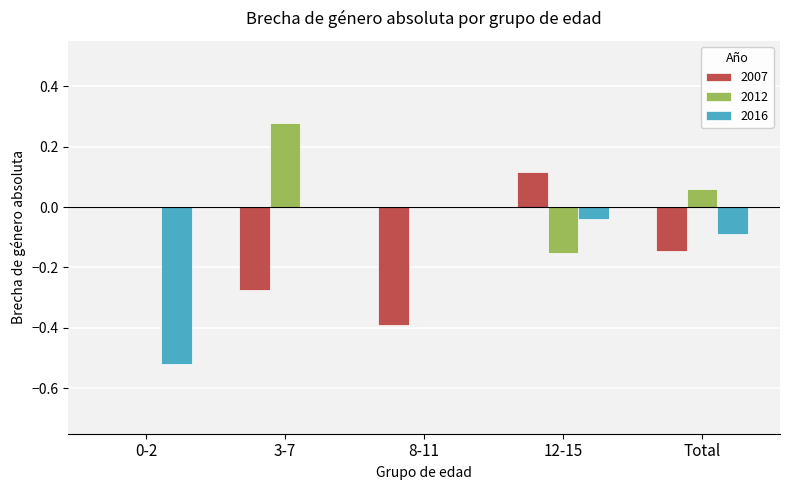

At which label does 2012 reach its peak?

3-7